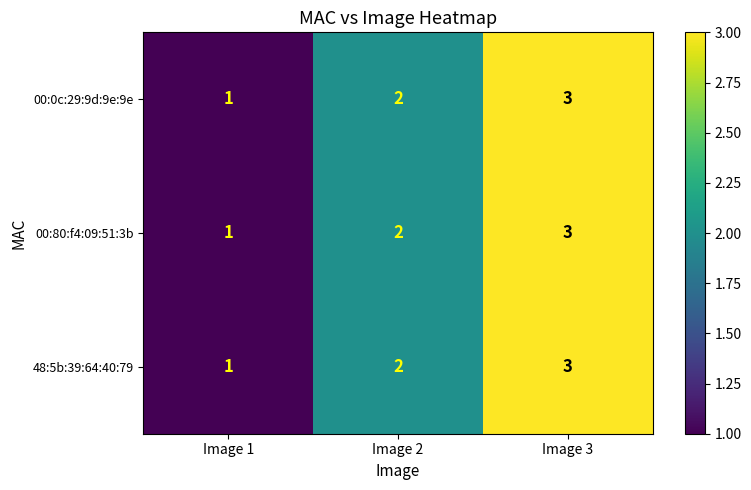

Count the 48:5b:39:64:40:79 values in the range 1 to 3.

3